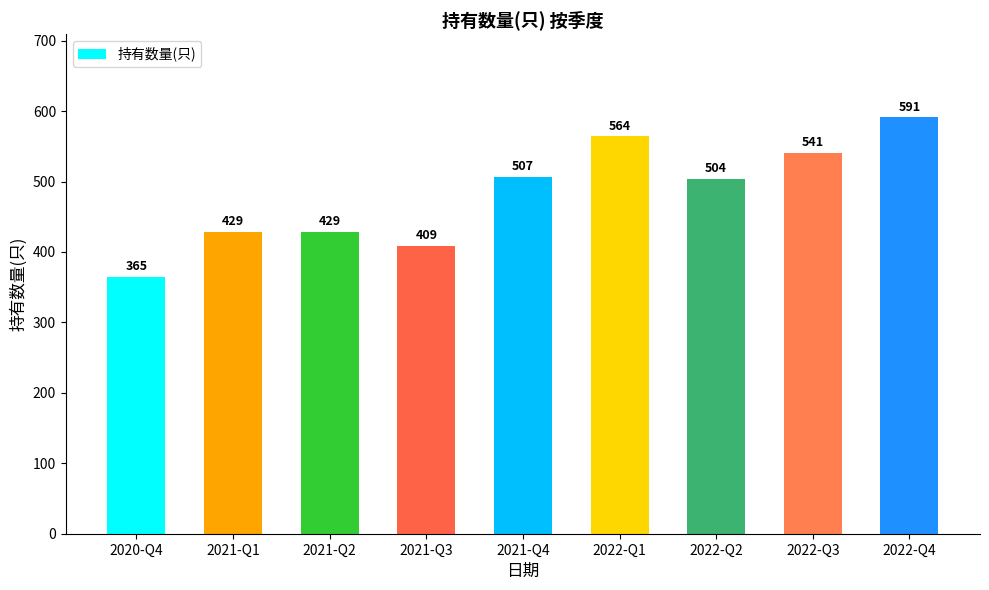

What is the label of the 4th bar from the left?

2021-Q3